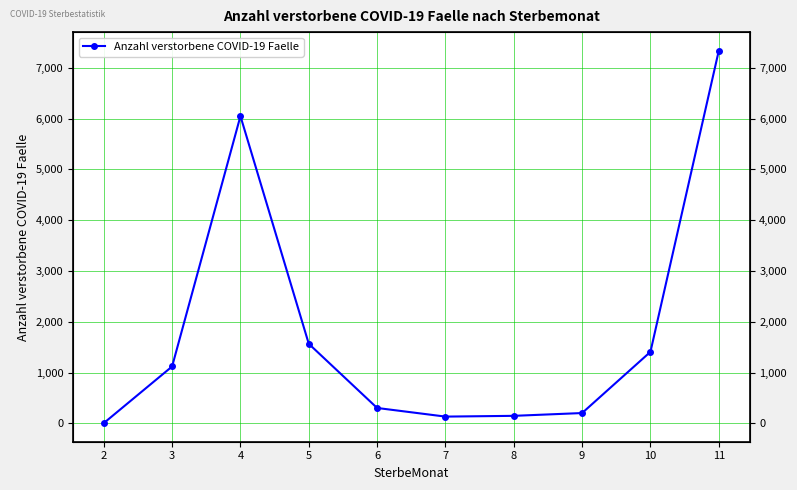

True or false: the data has more than 1 interior local peaks.

False